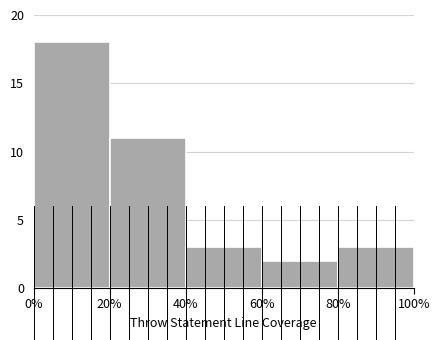

Reading left to right, list every bar in this chart as the range it spans on the x-axis followed by its height. The values are not printed on the chart, so give them approximately, as read against the axis.

0% to 20%: 18
20% to 40%: 11
40% to 60%: 3
60% to 80%: 2
80% to 100%: 3